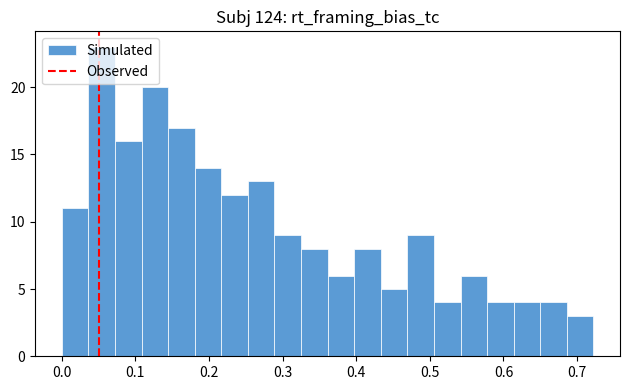

Read against the x-axis, roughly where is the centre of the tallest bar?

0.05